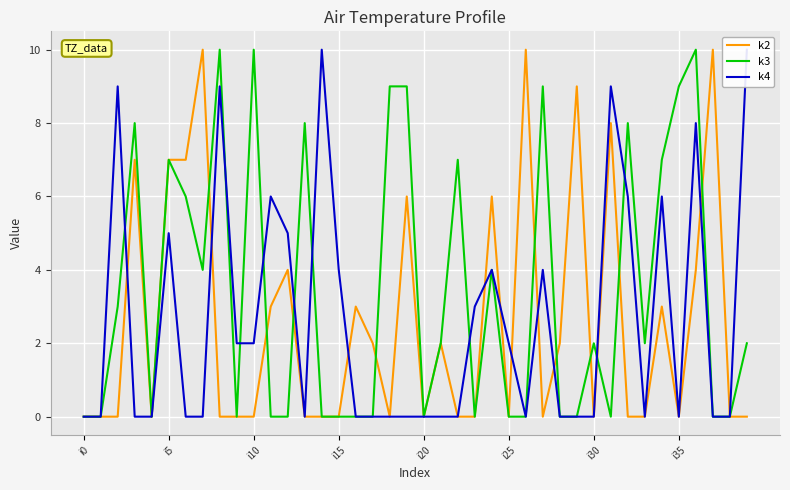

At how many categories does at least one series exceed 0?

35